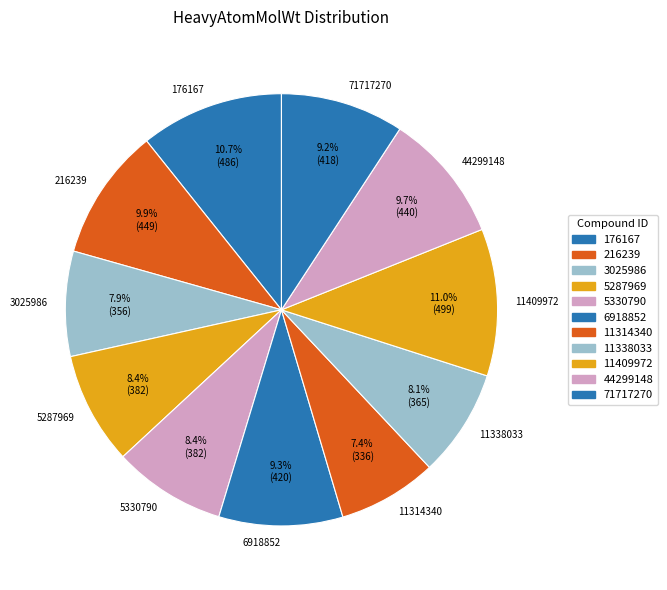

Combined, what portion of the pie is 5330790 and 6918852?

17.7%